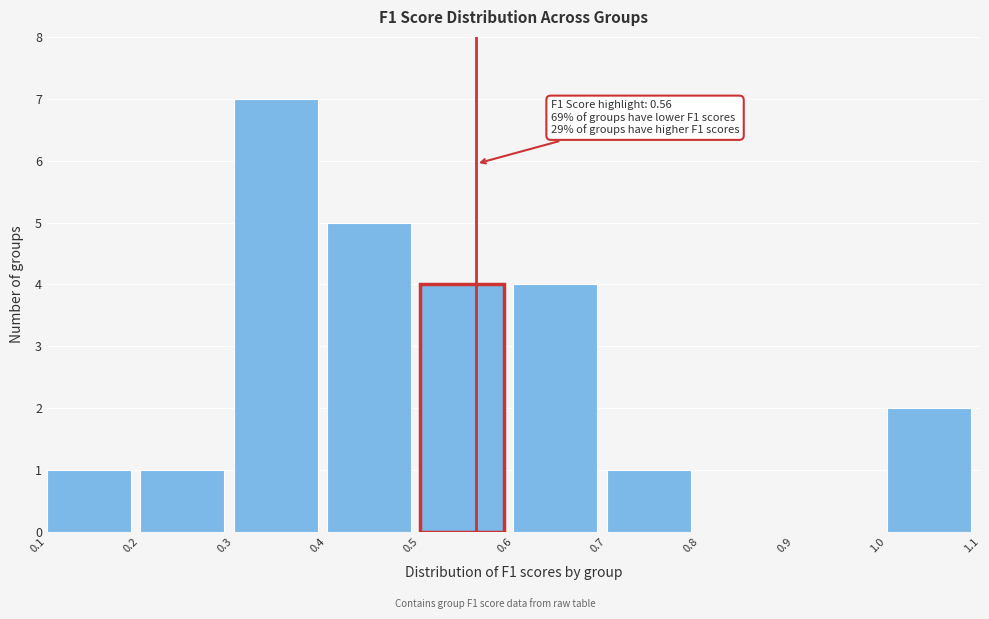

Over which range of the x-axis is the bar tallest?

0.3 to 0.4